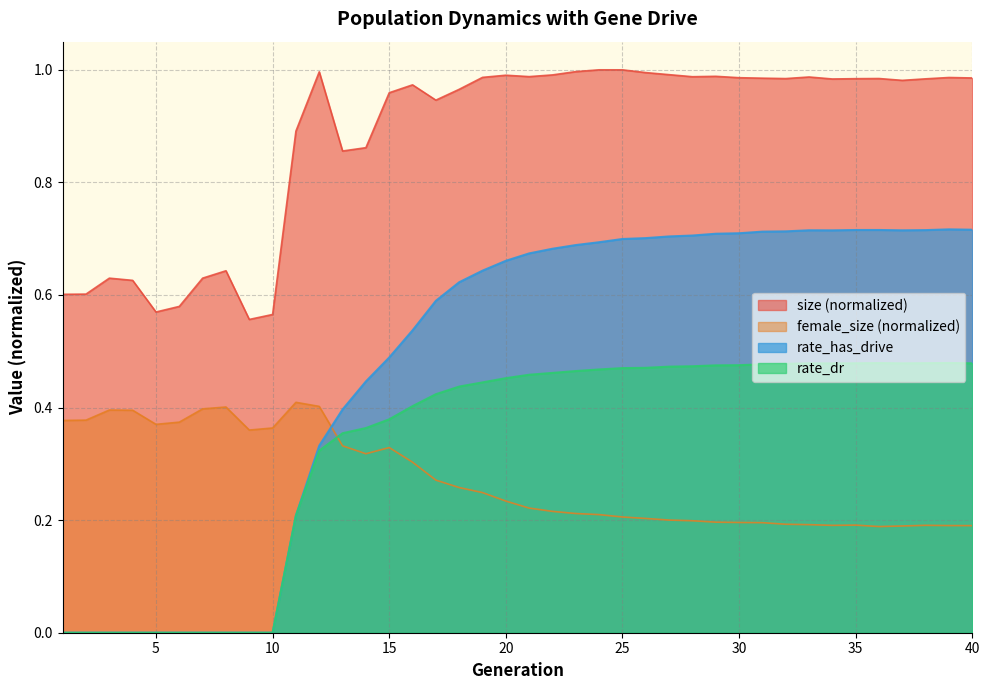

True or false: size and rate_dr intersect in this chart.

False